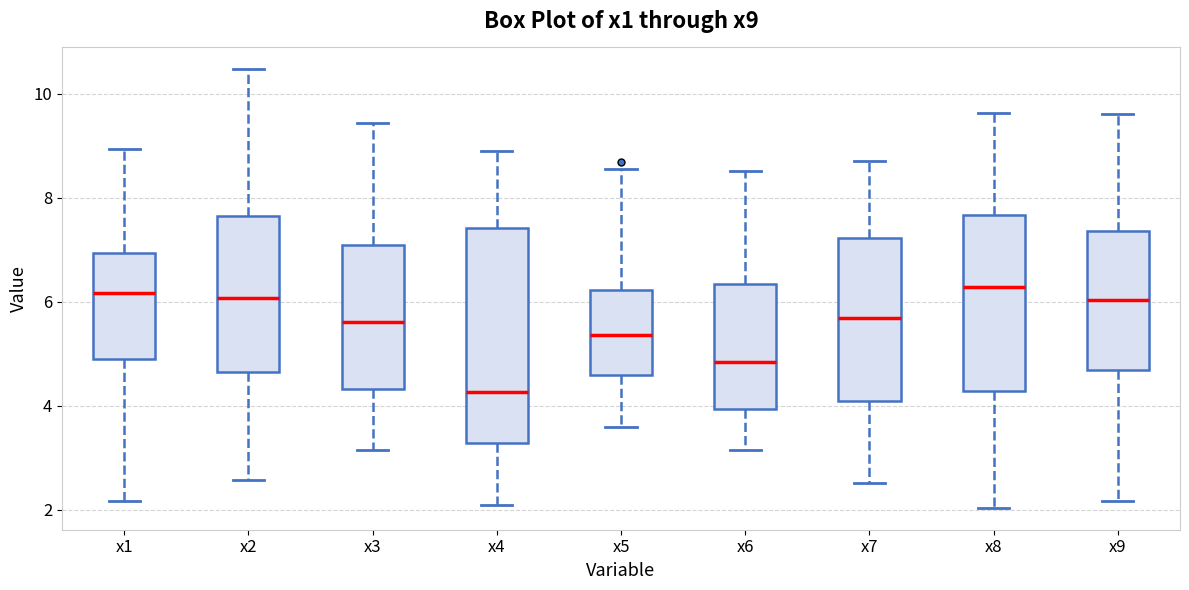

Which box is the tallest, from its lower edge to its upper edge?

x4